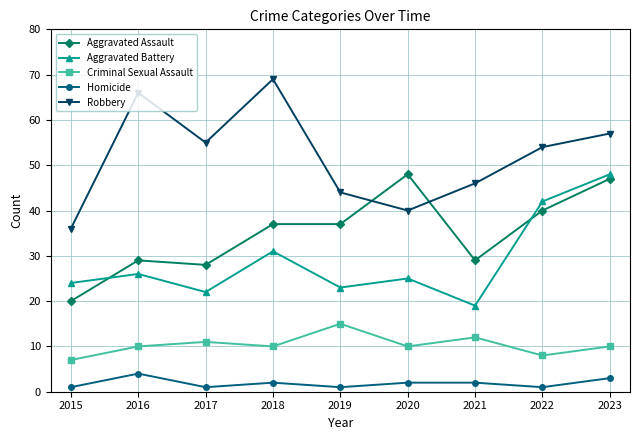

Does the chart have visible grid lines?

Yes